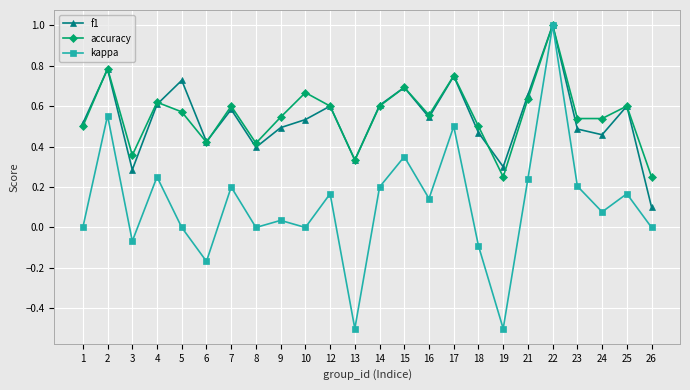

At which category does accuracy reach its first local peak?

2